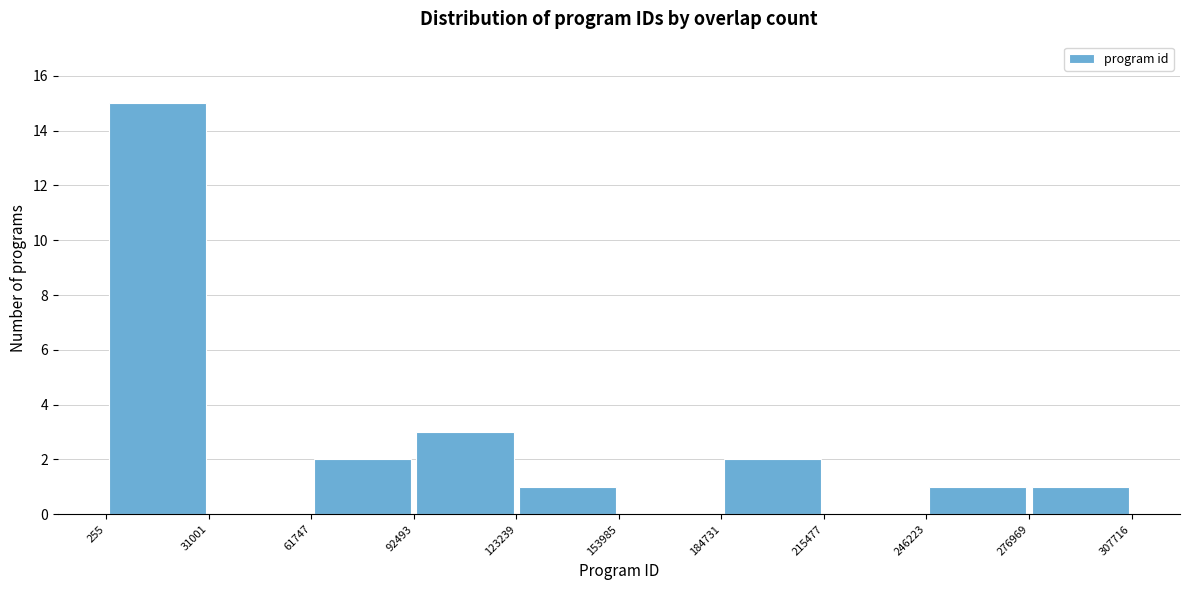

Reading left to right, list every bar in this chart as the range it spans on the x-axis followed by its height. The values are not printed on the chart, so give them approximately, as read against the axis.

255 to 31001: 15
31001 to 61747: 0
61747 to 92493: 2
92493 to 123239: 3
123239 to 153985: 1
153985 to 184731: 0
184731 to 215477: 2
215477 to 246223: 0
246223 to 276969: 1
276969 to 307716: 1